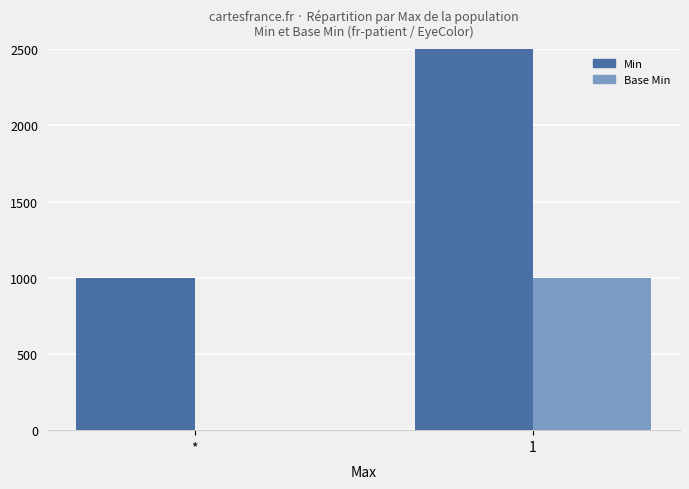

How many distinct data groups are displayed?

2